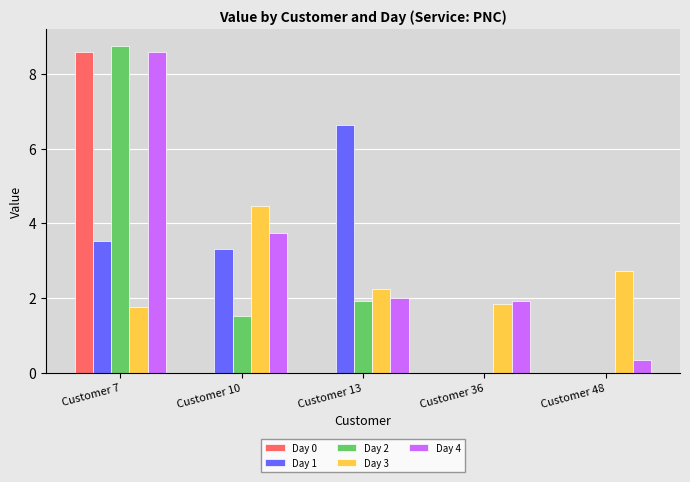

At which label does Day 4 first exceed 2?

Customer 7